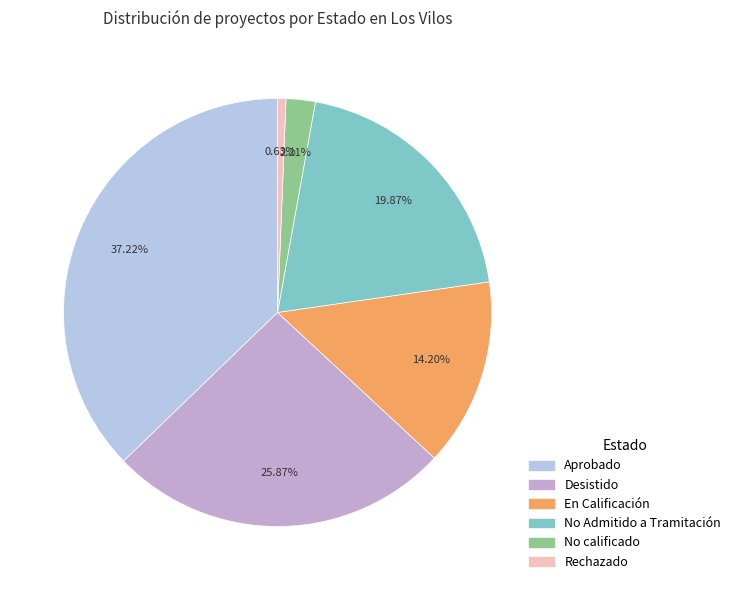

How many slices are in this pie chart?

6